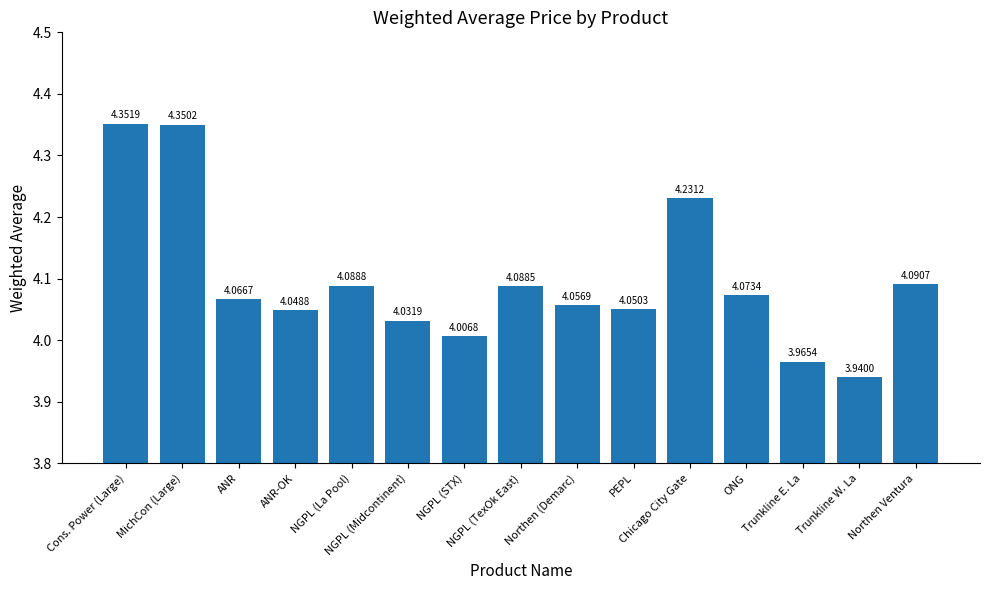

What position from the right is Northen Ventura?

1